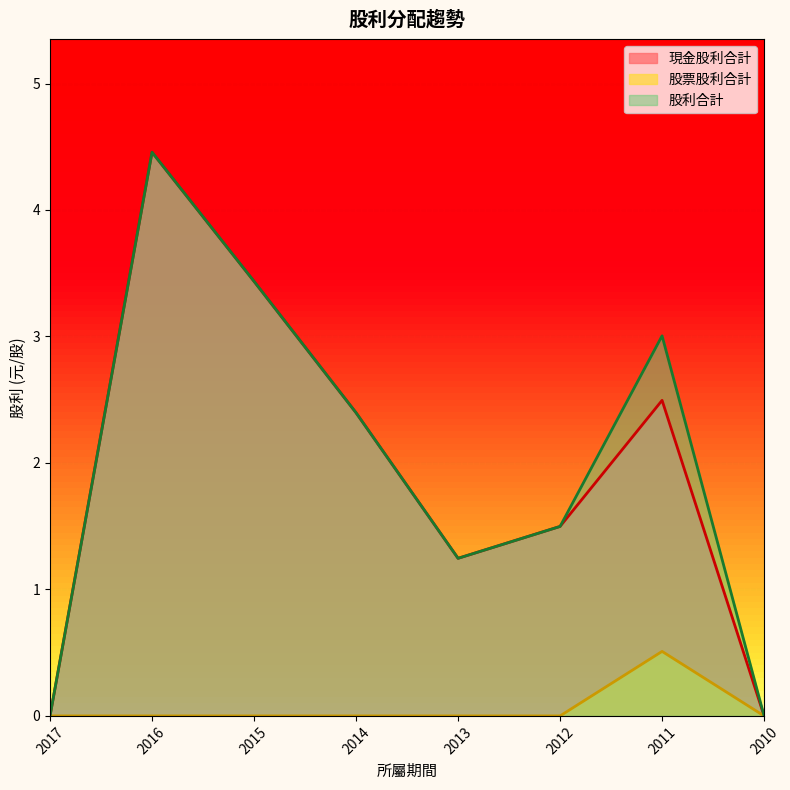

What is the sum of the 現金股利合計 values at 2015 and 2016?

7.9